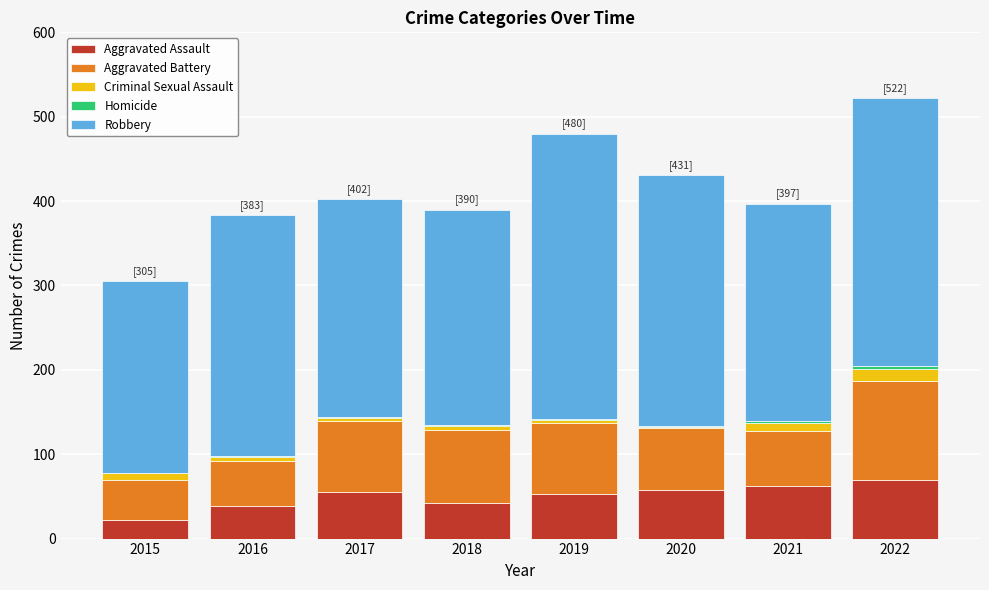

What is the maximum value for Aggravated Assault?

70